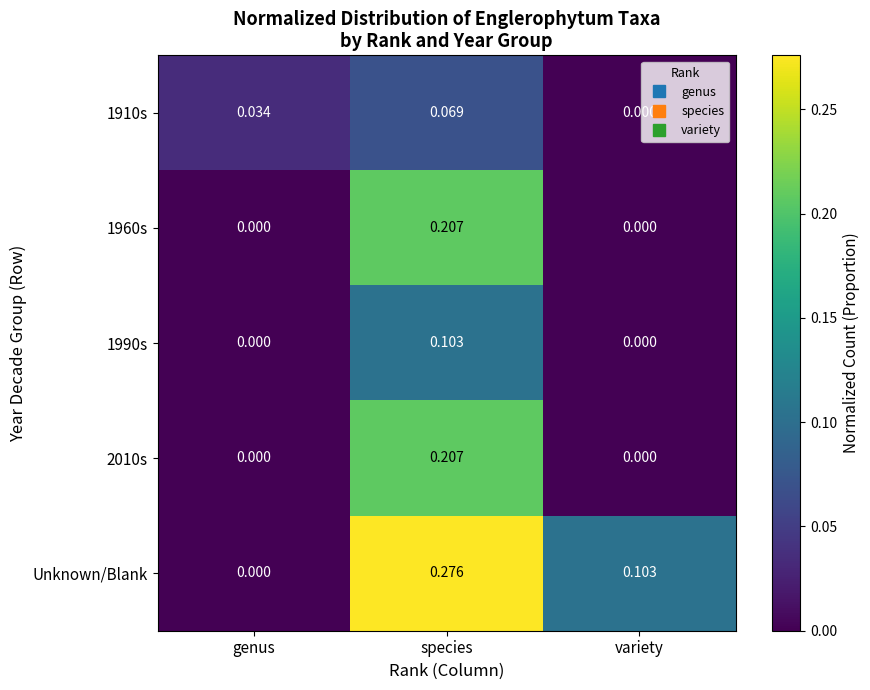

At which category does the chart reach its peak across all series?

species